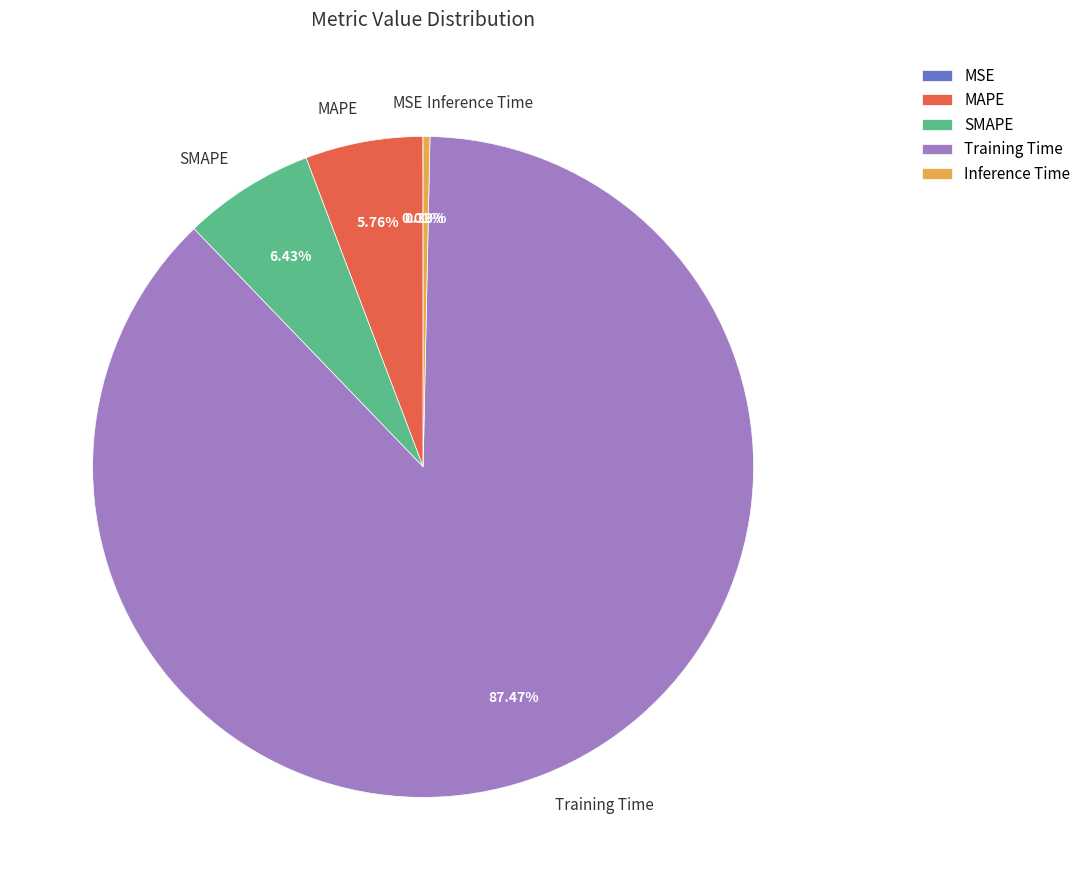

Which slice is the largest?

Training Time